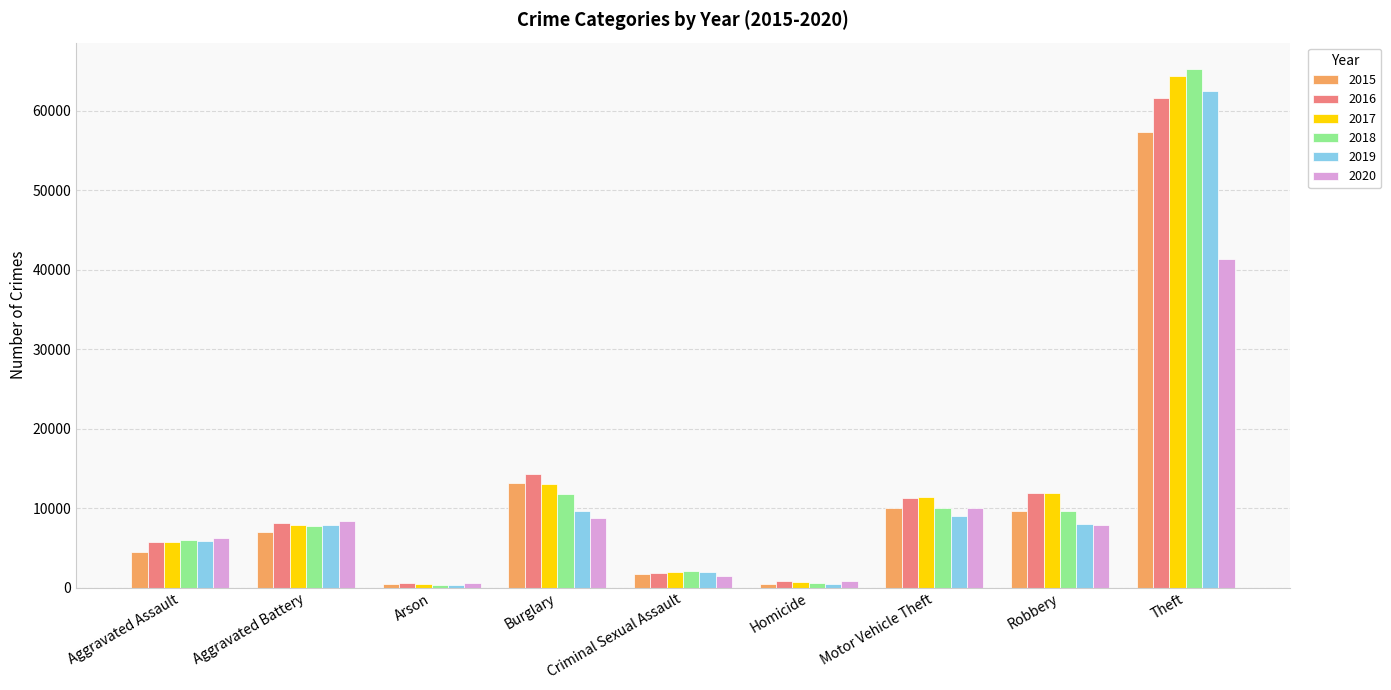

What is the total value across all series at Aggravated Battery?

46862